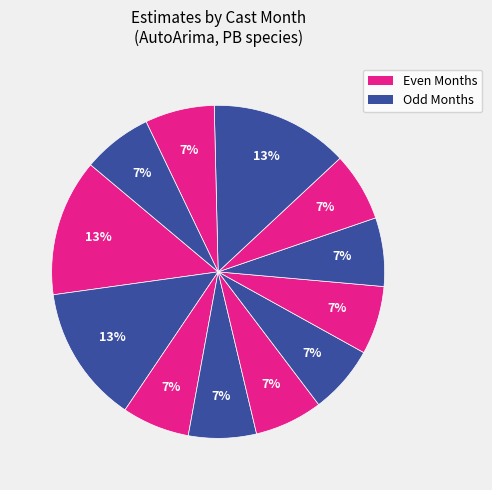

Is there any slice that represents more than half of the pie?

No